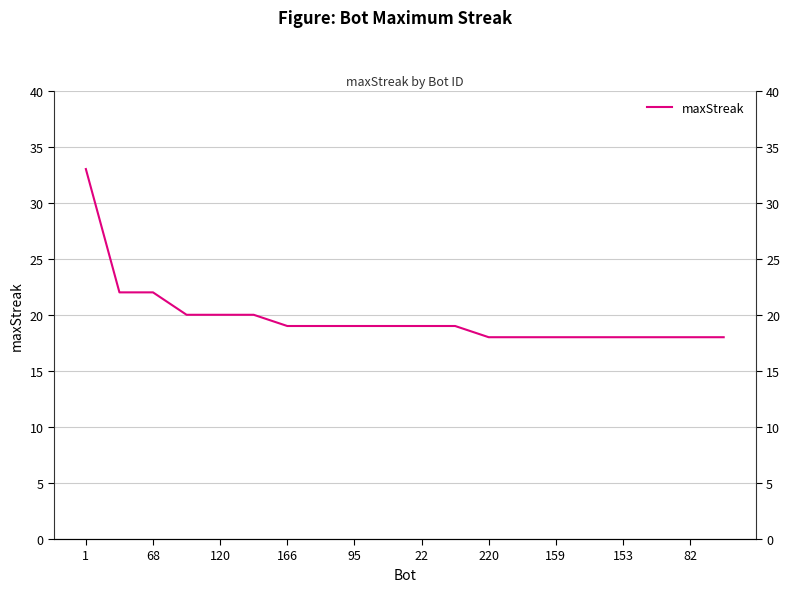

Is this an area chart (filled region under the line)?

No